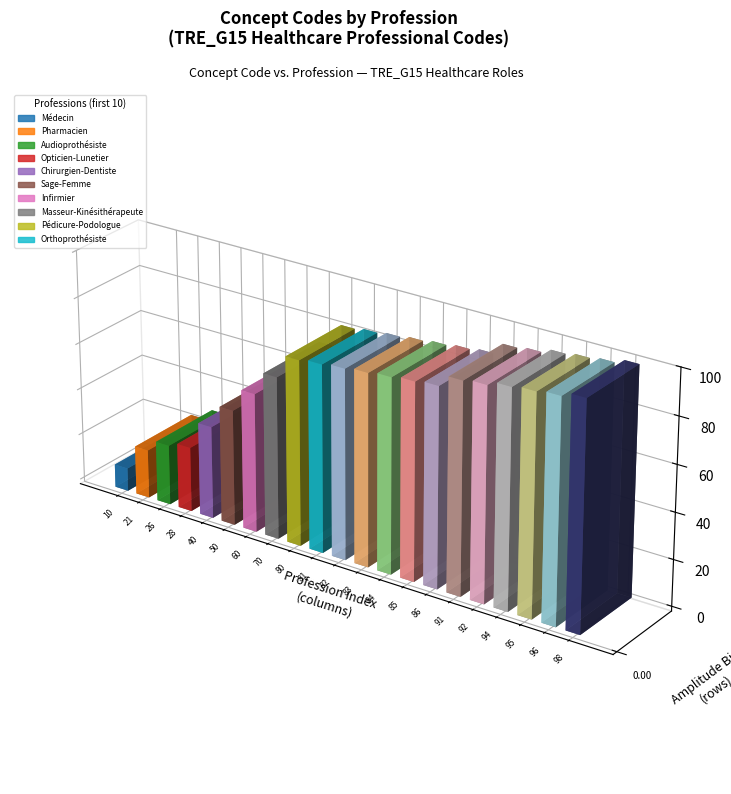

What position from the right is Audioprothésiste?

19